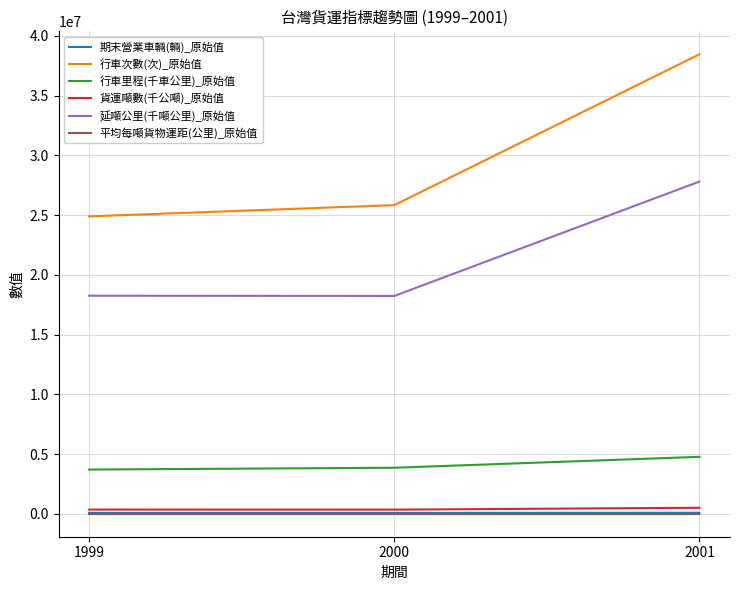

What is the maximum value for 行車次數(次)_原始值?

38463075.0